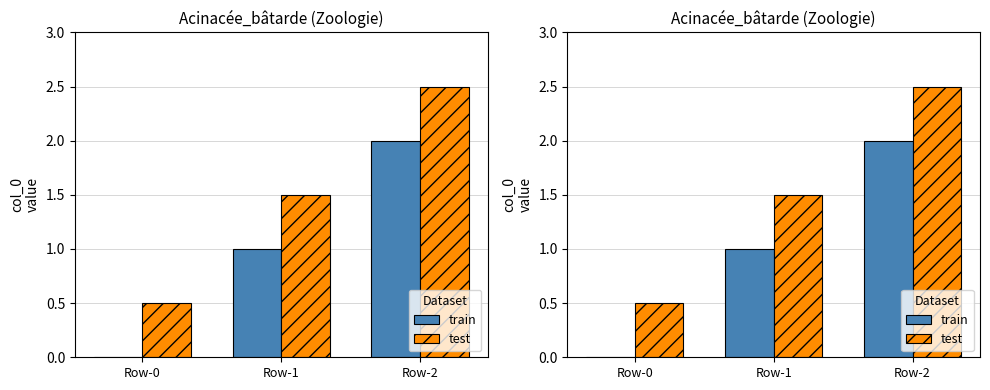

The test series shows 1.5 at Row-1. True or false?

True